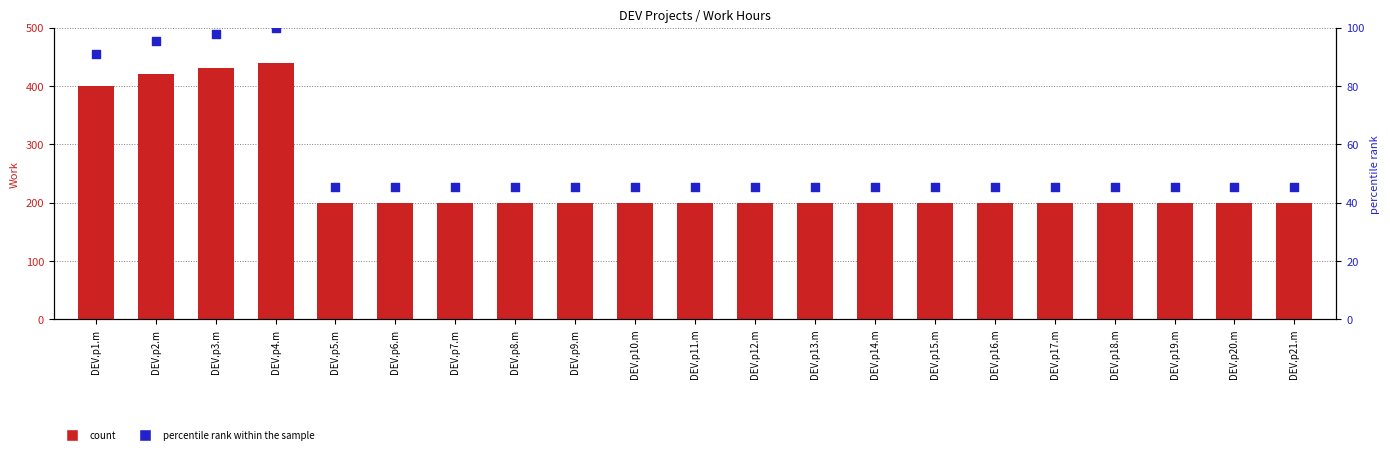

Which series reaches the minimum Y coordinate?

percentile rank within the sample